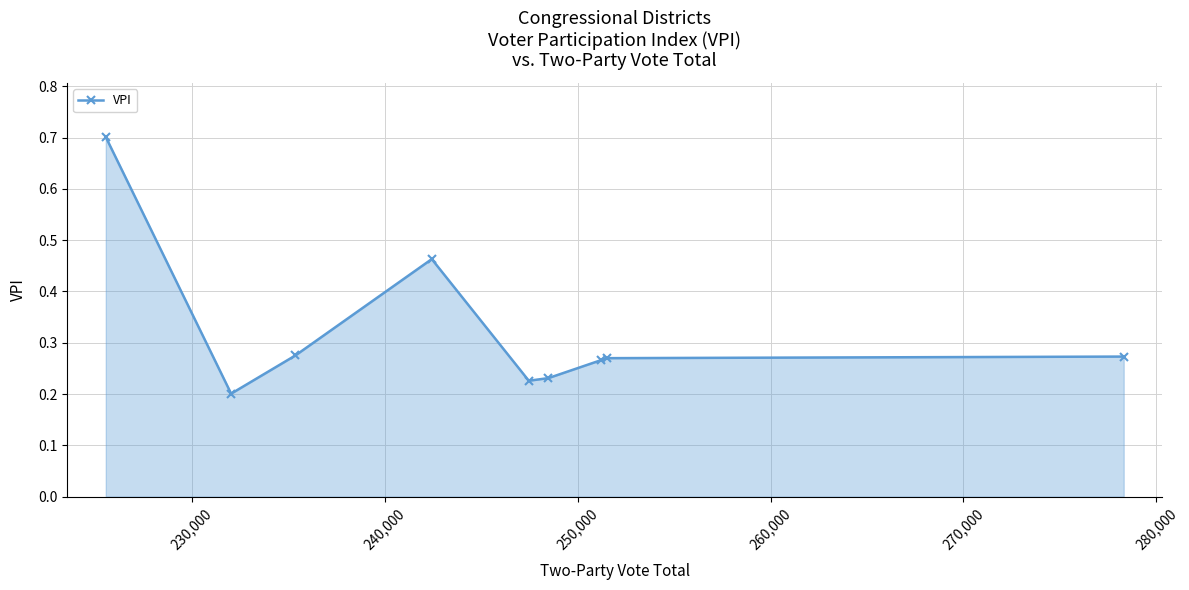

What is the maximum value shown in the chart?

0.7